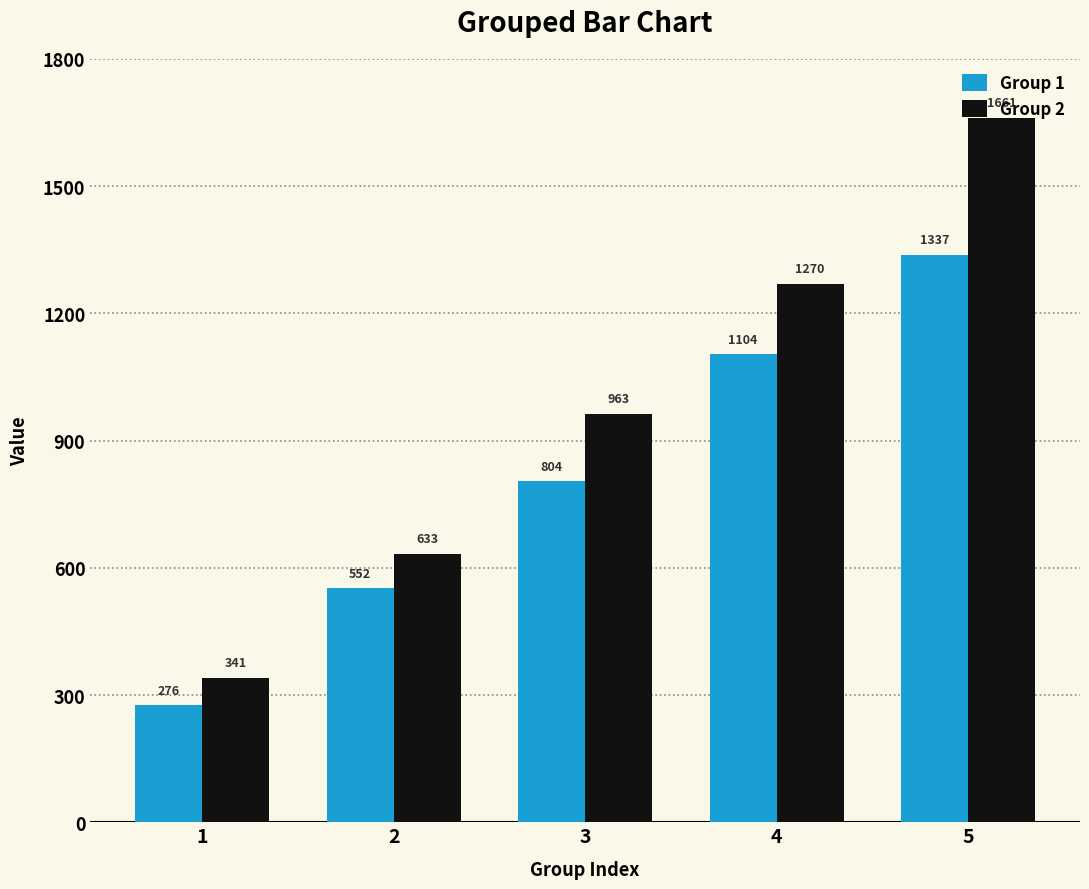

What is the difference between the Group 2 values at 1 and 3?

621.9